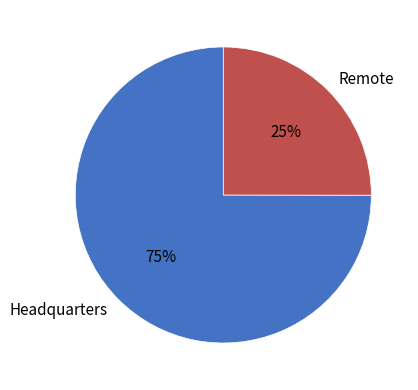

How many slices are in this pie chart?

2